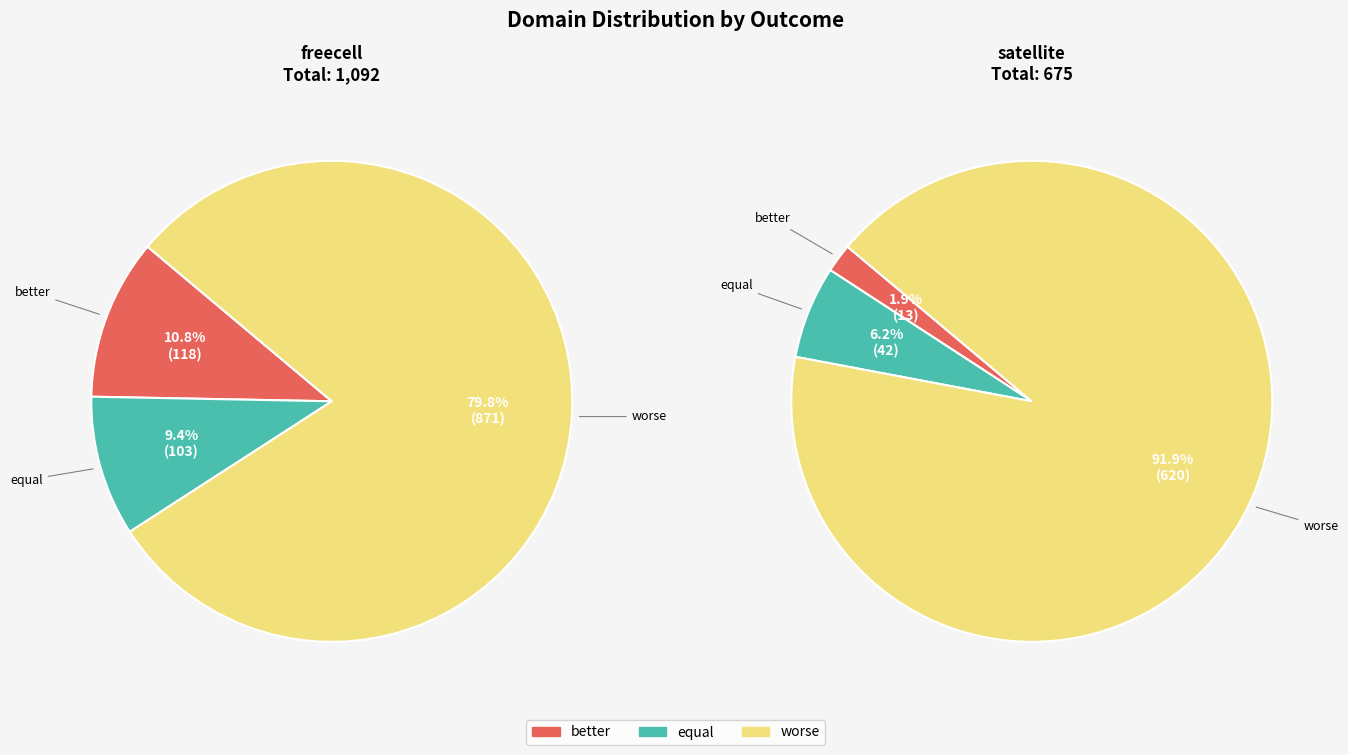

Is satellite the majority of the pie?

No